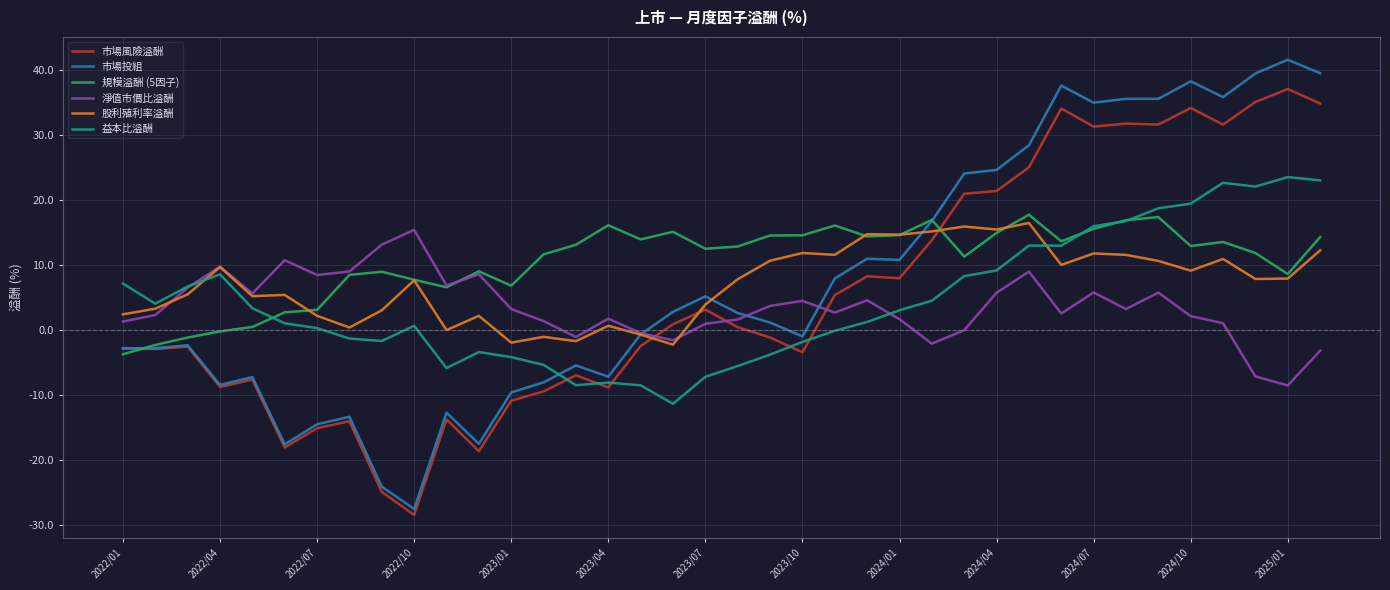

What is the highest value of the 市場風險溢酬 series?

37.0